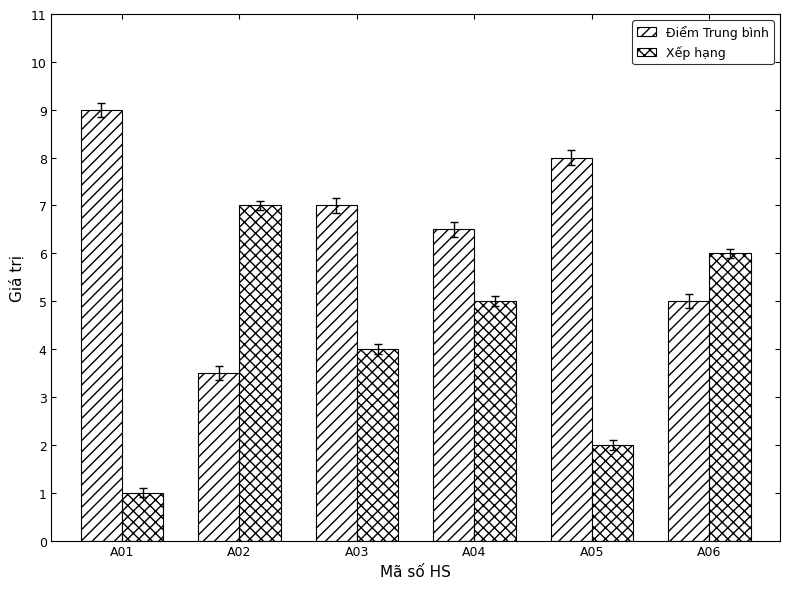

At which label does Xếp hạng reach its minimum?

A01